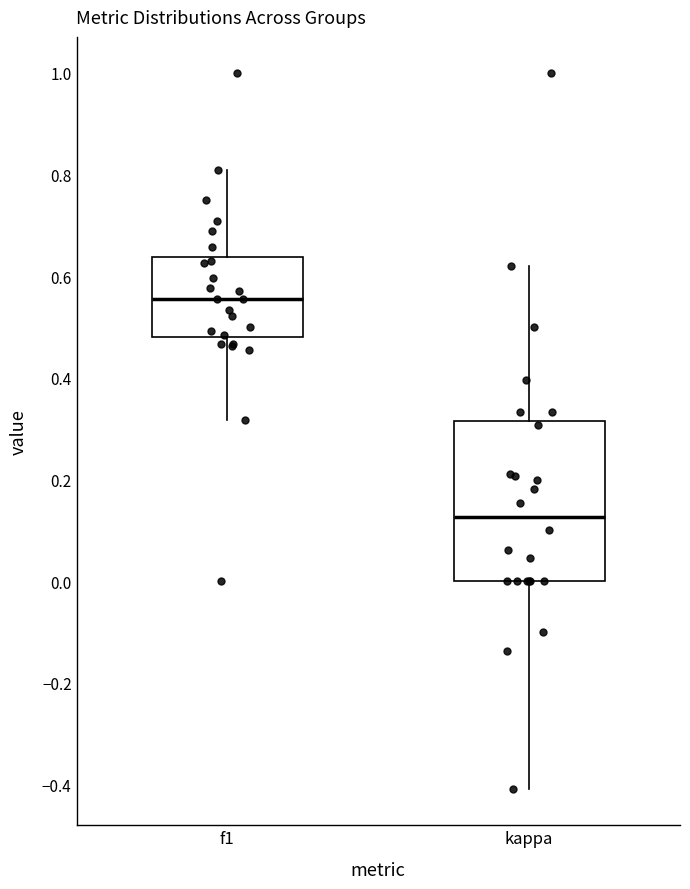

Comparing the boxes themselves (not the whiskers), which one is the tallest?

kappa